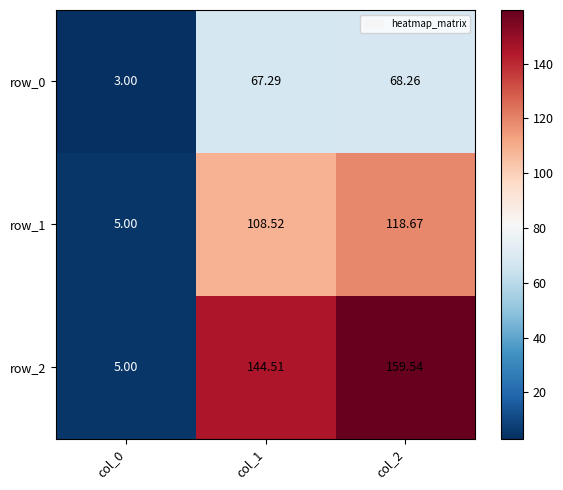

Reading right to left, list all the values displayed in this chart.

row_0: 68.3	67.3	3.0
row_1: 118.7	108.5	5.0
row_2: 159.5	144.5	5.0